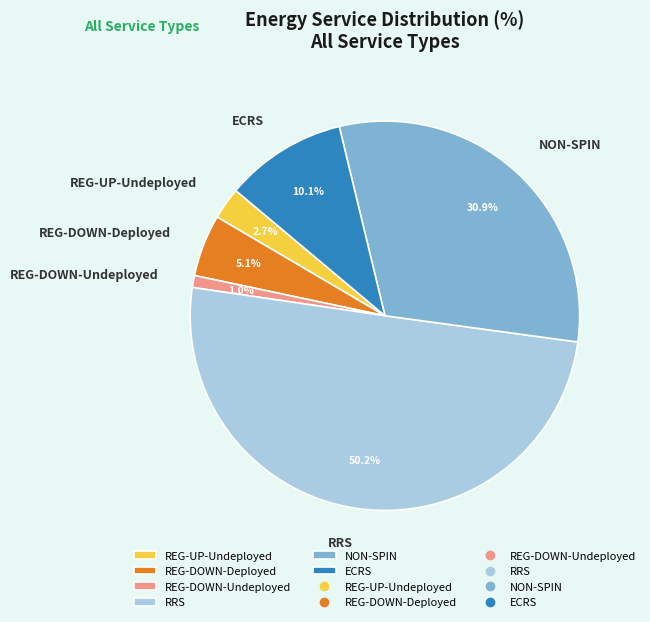

Is ECRS the majority of the pie?

No